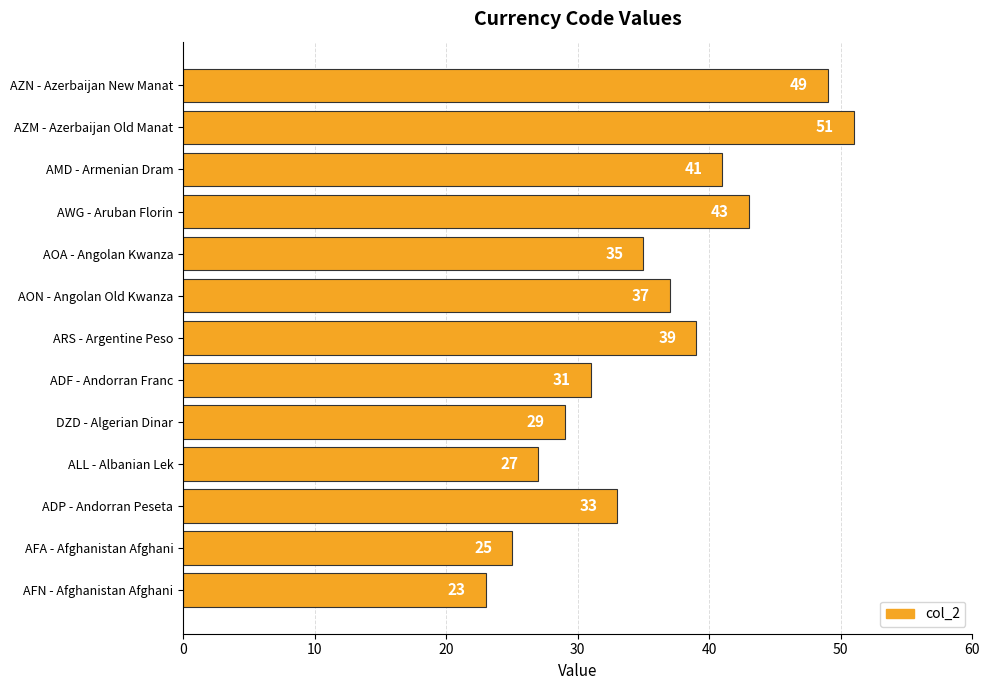

List the labels in order of value, smallest first.

AFN - Afghanistan Afghani, AFA - Afghanistan Afghani, ALL - Albanian Lek, DZD - Algerian Dinar, ADF - Andorran Franc, ADP - Andorran Peseta, AOA - Angolan Kwanza, AON - Angolan Old Kwanza, ARS - Argentine Peso, AMD - Armenian Dram, AWG - Aruban Florin, AZN - Azerbaijan New Manat, AZM - Azerbaijan Old Manat